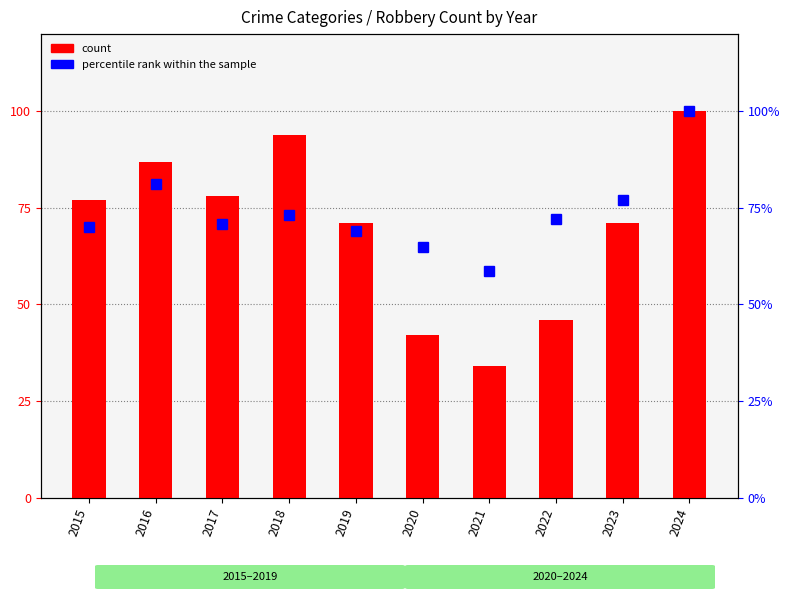

Count the number of categories in the chart.

10